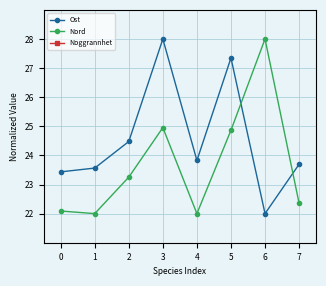

Where is the first local minimum for Ost?

4